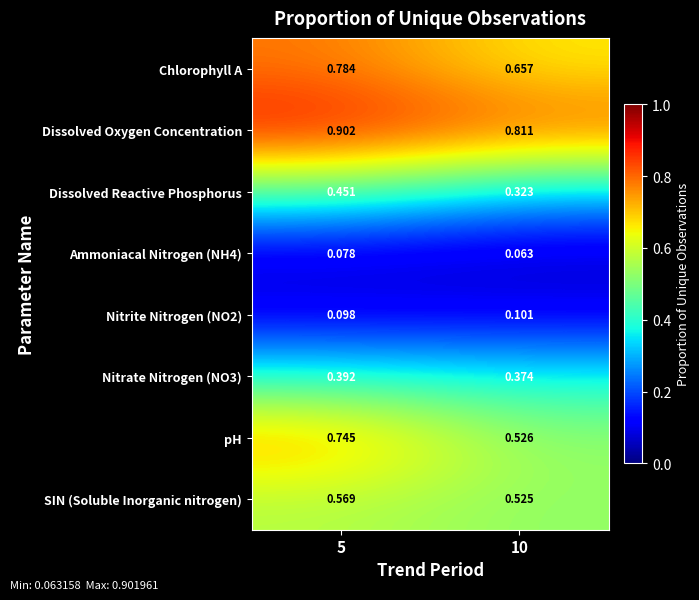

Between 5 and 10, which series saw the biggest shift?

pH